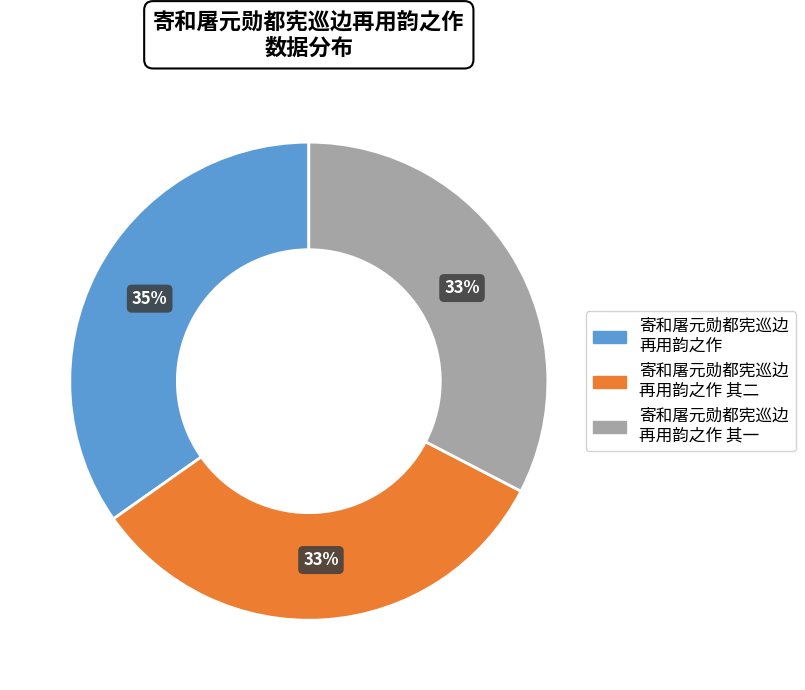

How many segments does this pie chart have?

3